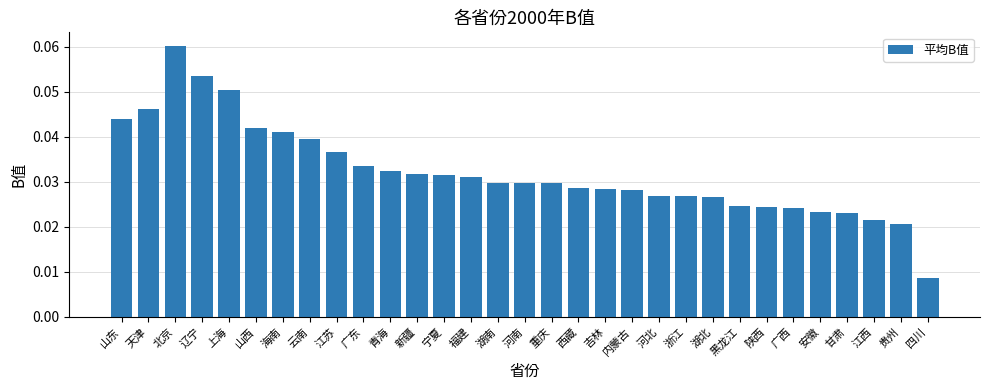

Count the number of data series in this chart.

1